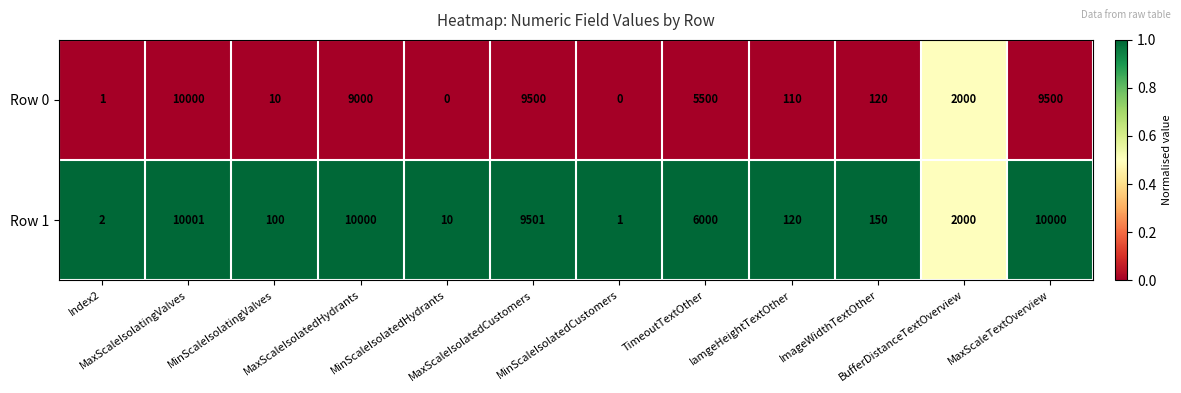

What is the maximum value shown in the chart?

10001